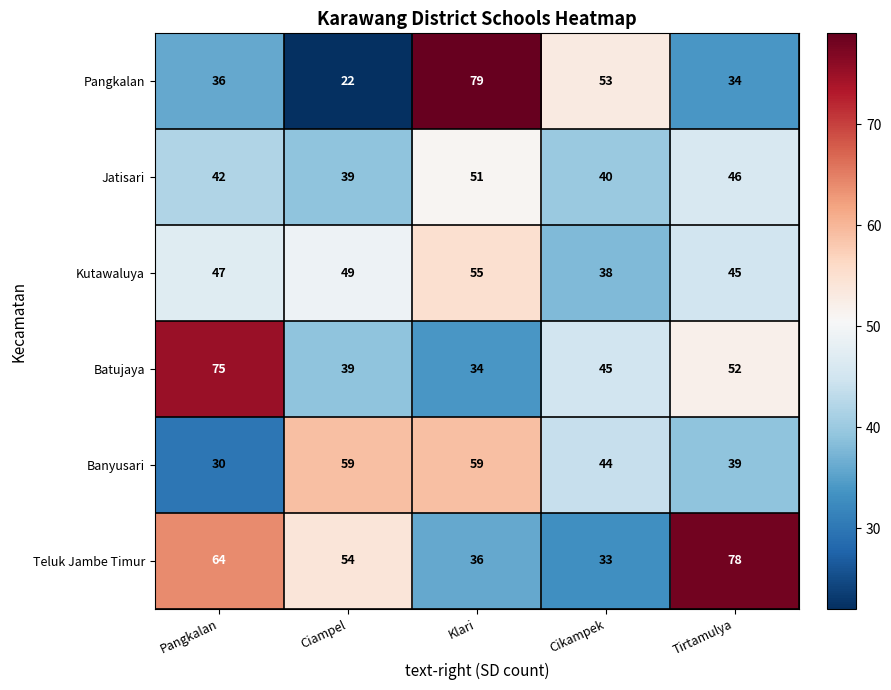

Which series has the largest total across all categories?

Teluk Jambe Timur